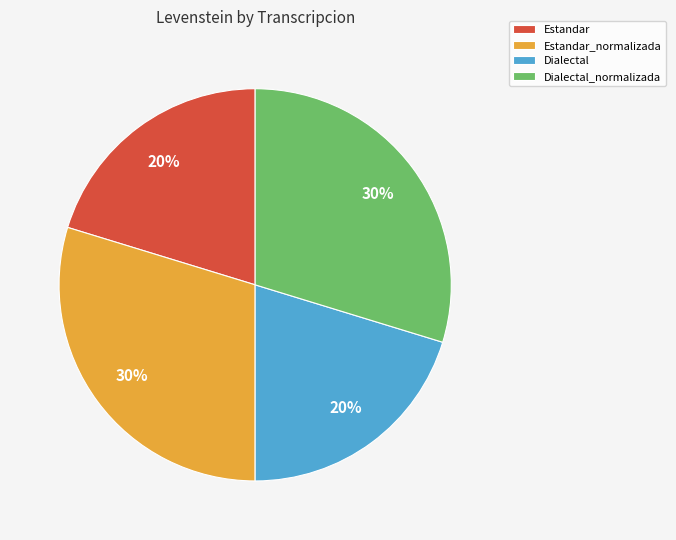

What is the ratio of the value at Estandar to the value at Dialectal_normalizada?

0.7